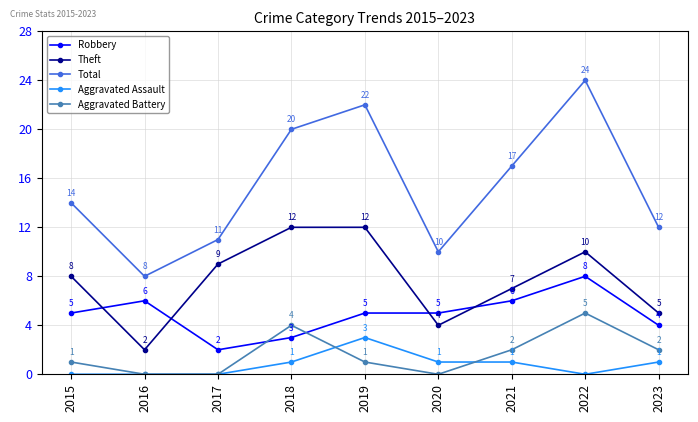

What is the approximate value of Total at 2021, to the nearest 5?

15